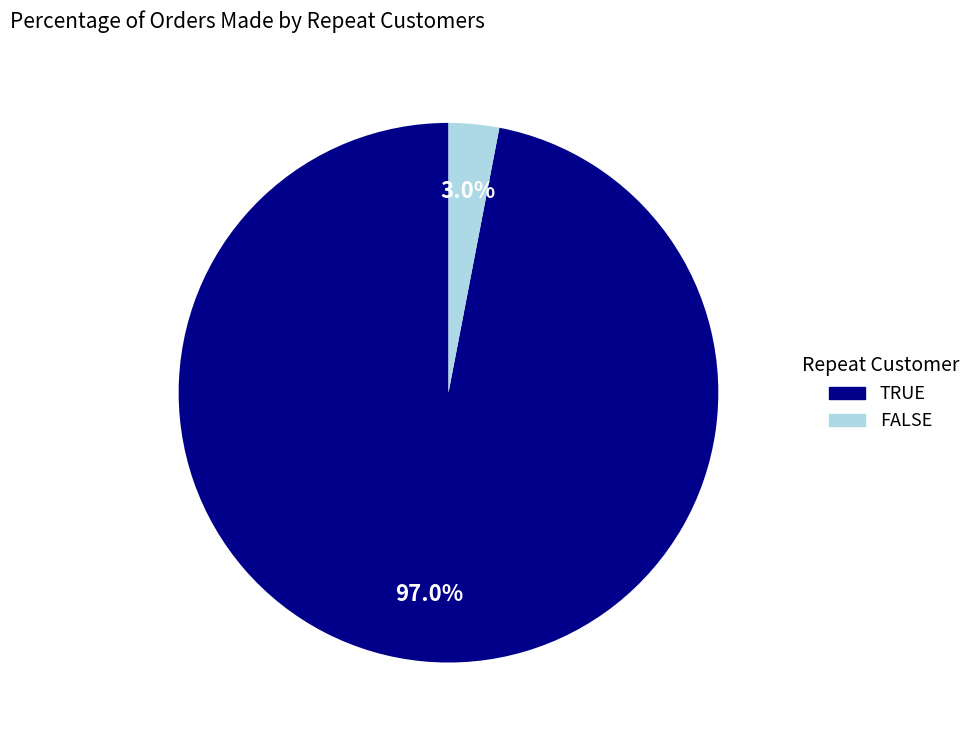

Is there a majority slice in this chart?

Yes